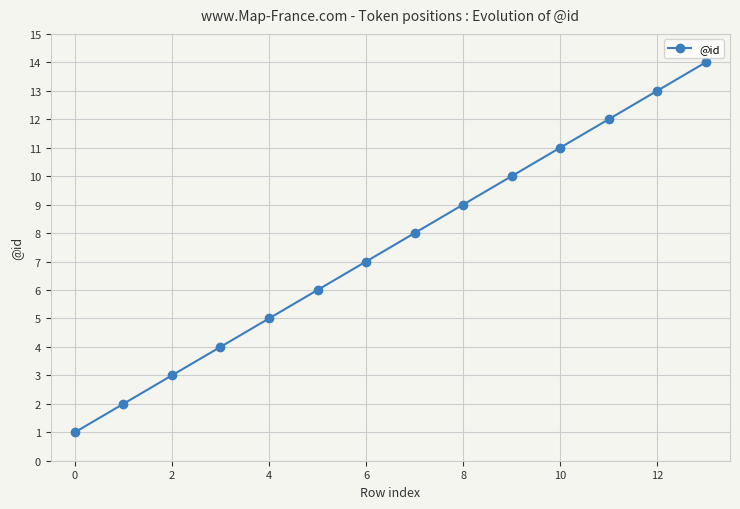

Count the number of categories in the chart.

14